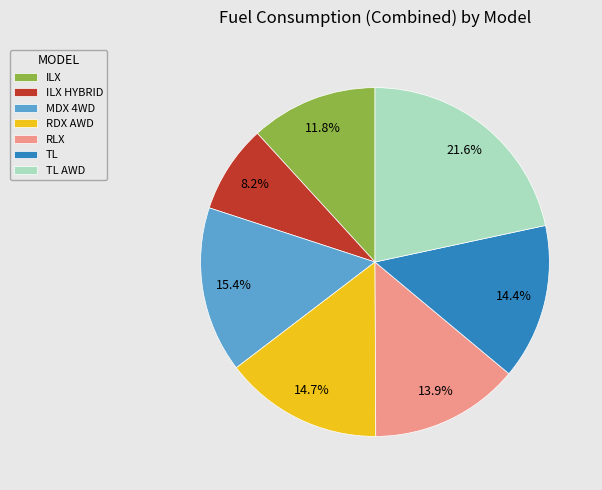

Which slice is the largest?

TL AWD